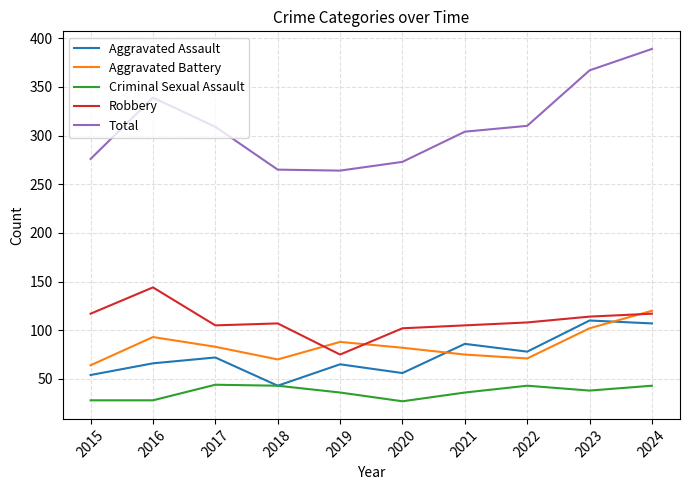

The Robbery series shows 42 at 2022. True or false?

False